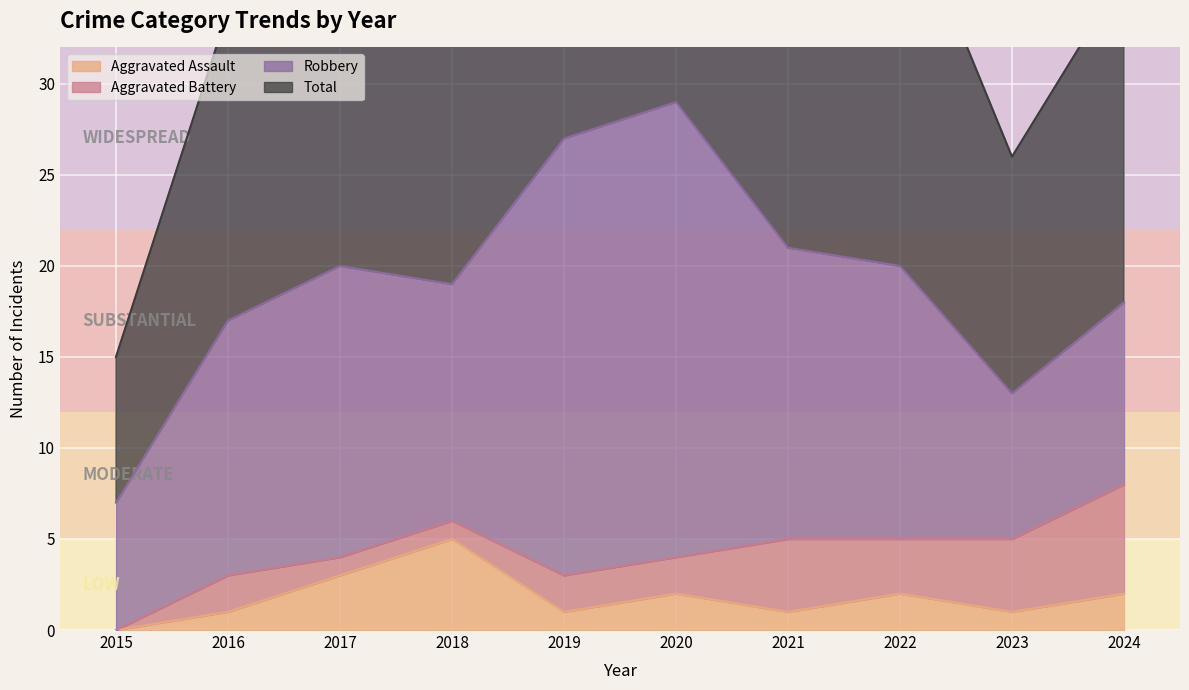

Between 2019 and 2023, which is larger?

2019